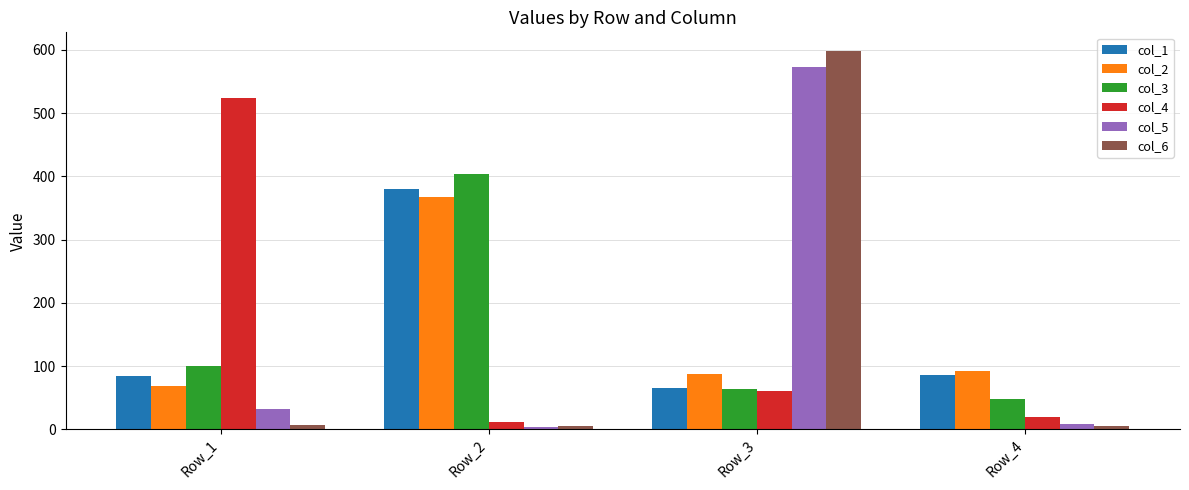

How many bars are there in total?

24